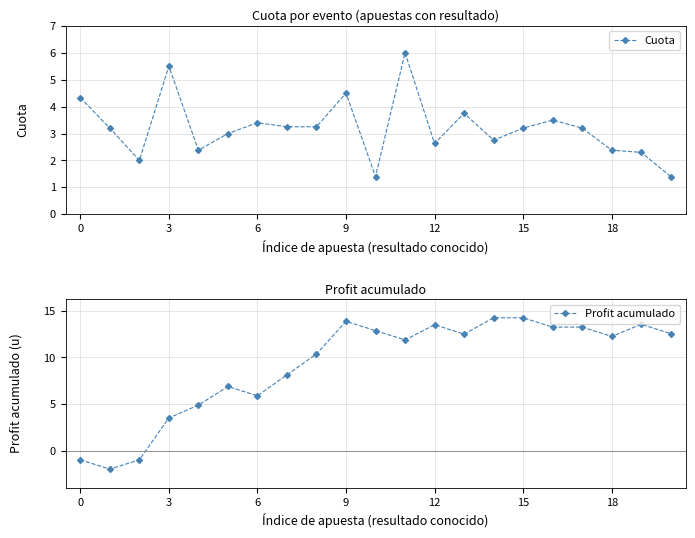

True or false: Cuota has a value of 0.9 at 19.

False